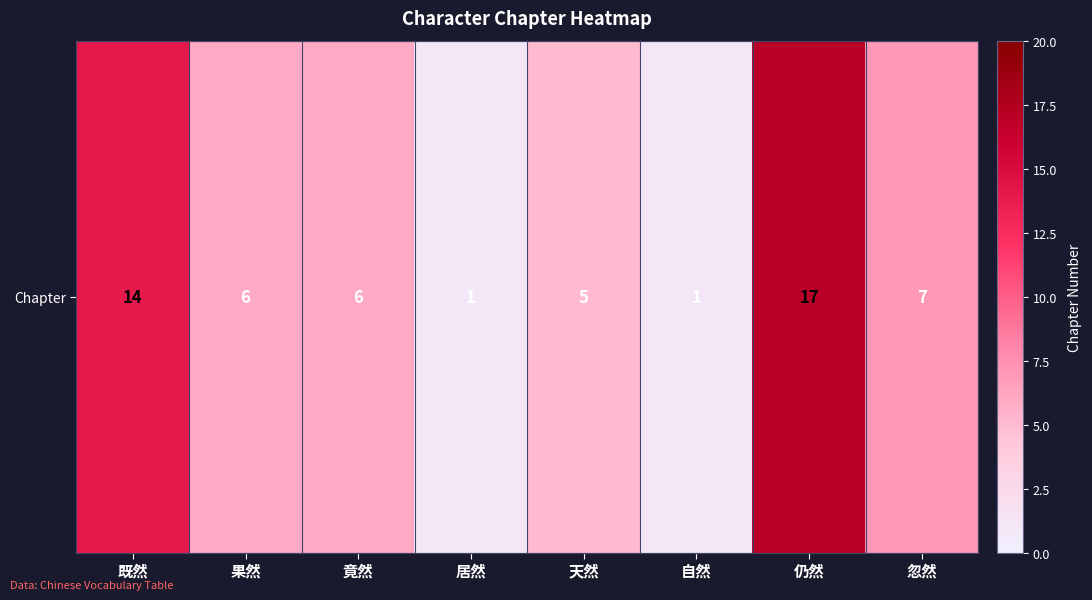

Which category has the highest value across all series?

仍然